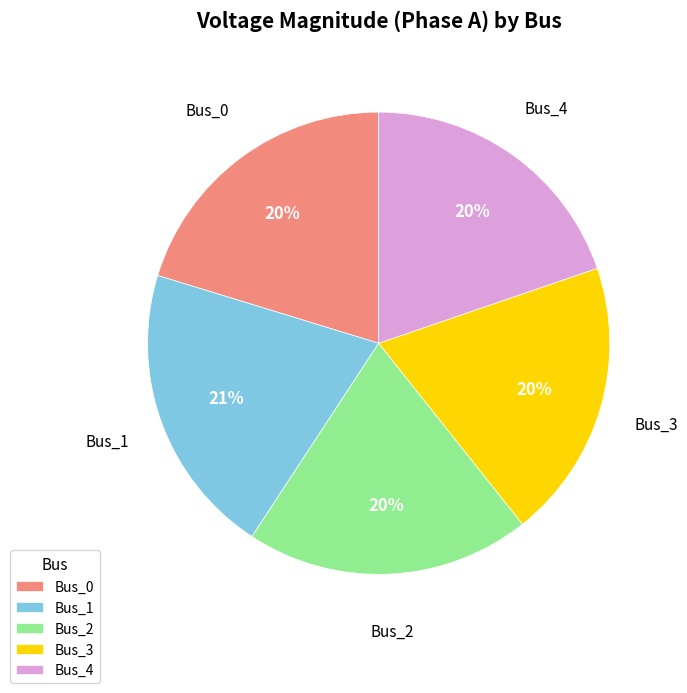

How many slices are in this pie chart?

5